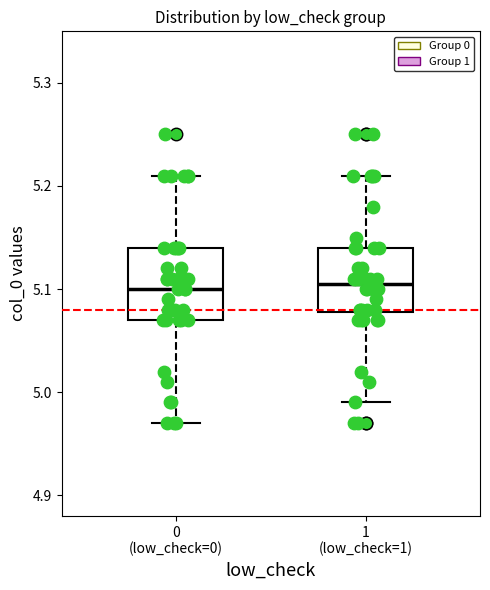

Reading left to right, transcribe this box plot: for each box, give where its median line is, the range the box spans, and where its two whiskers end, as read against the y-axis. The values are not printed on the chart, so give them approximately, as read against the axis.

0 (low_check=0): median 5.10, box 5.07 to 5.14, whiskers 4.97 to 5.21
1 (low_check=1): median 5.11, box 5.08 to 5.14, whiskers 4.99 to 5.21